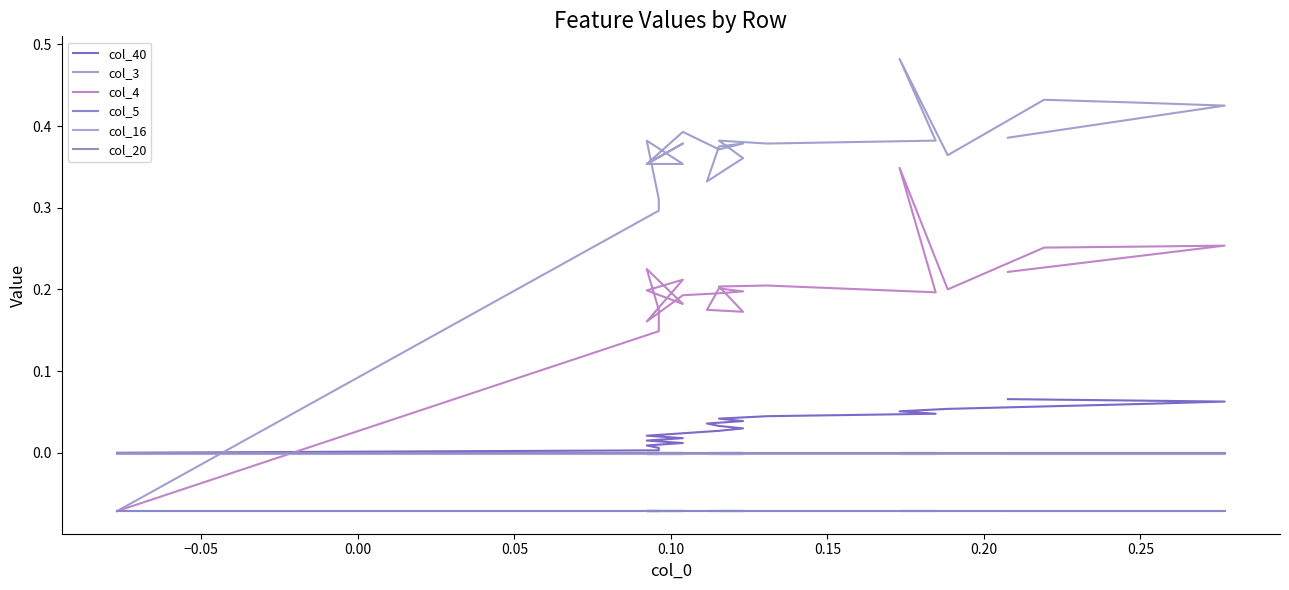

Count the col_3 values in the range 0 to 1.

22